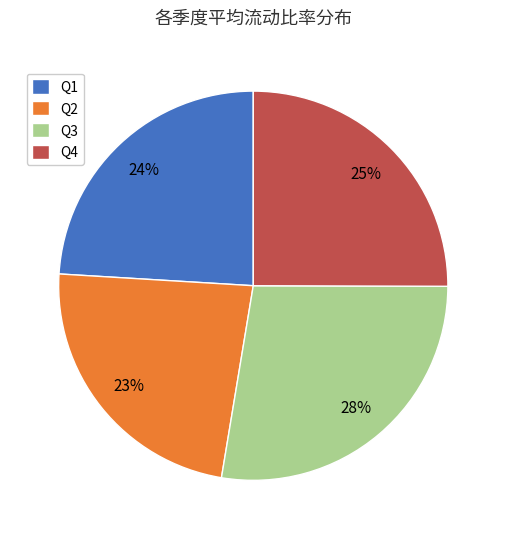

What percentage is the Q2 slice, to the nearest percent?

23%